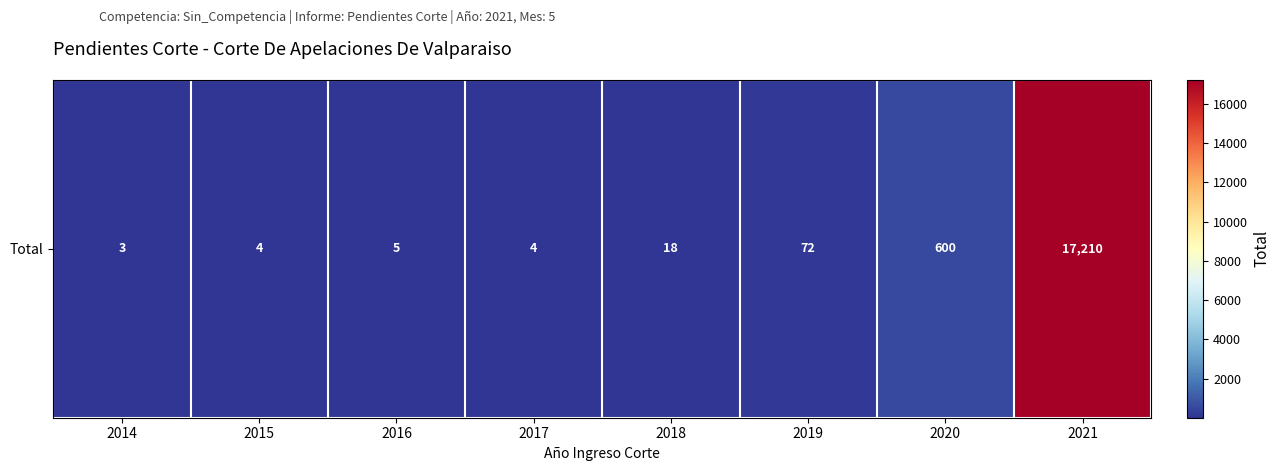

What is the difference between the second highest and minimum values?

597